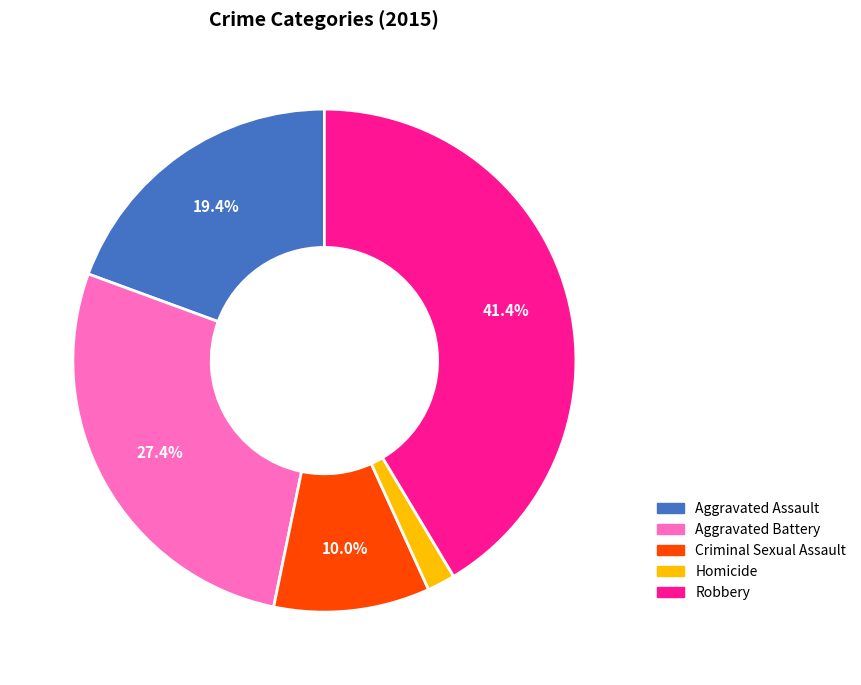

Is it true that Criminal Sexual Assault is 10% of the pie?

True